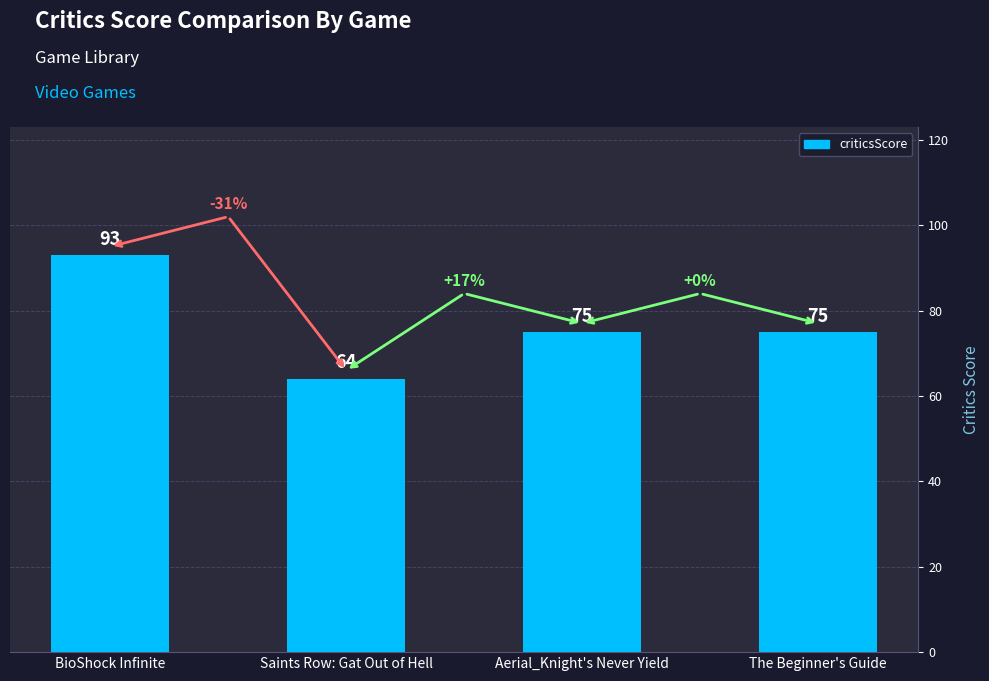

The value at BioShock Infinite is 93. True or false?

True